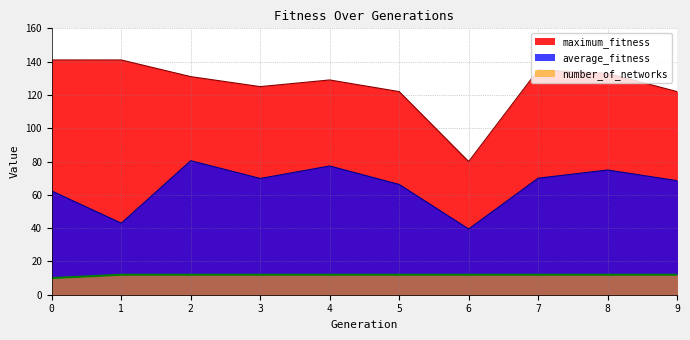

What is the total value across all series at 4?

218.3